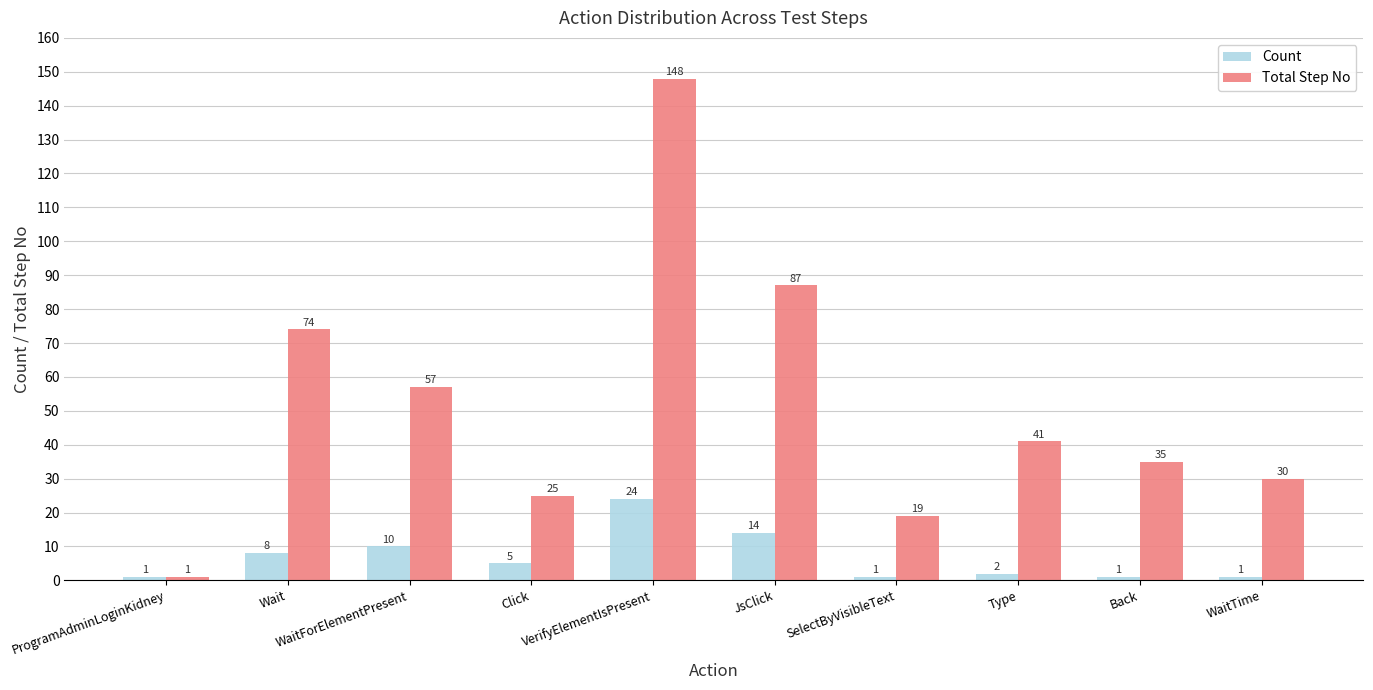

What is the label of the 5th bar from the left?

VerifyElementIsPresent